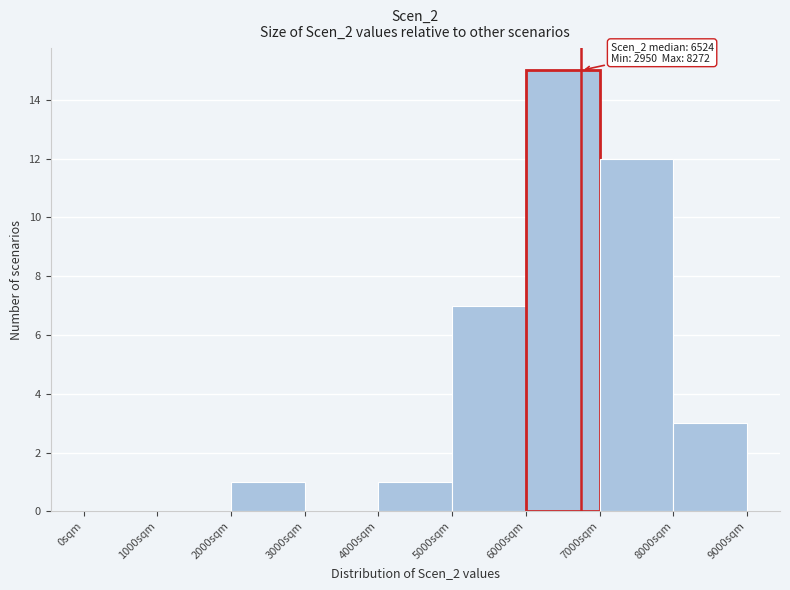

Over which range of the x-axis is the bar tallest?

6000 to 7000